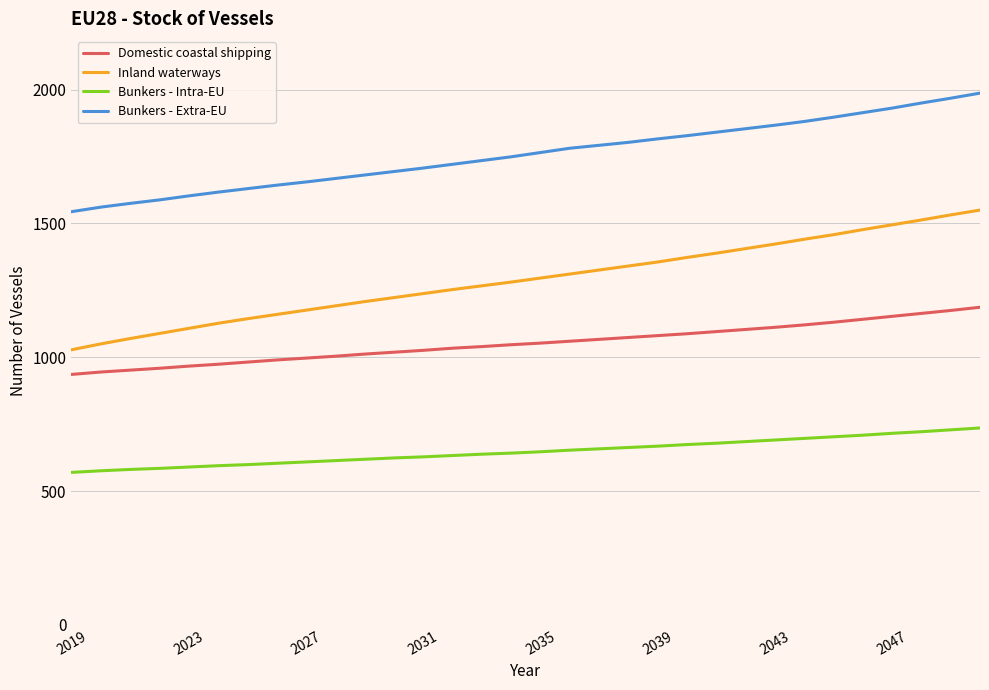

True or false: Inland waterways and Bunkers - Intra-EU cross at least once.

False